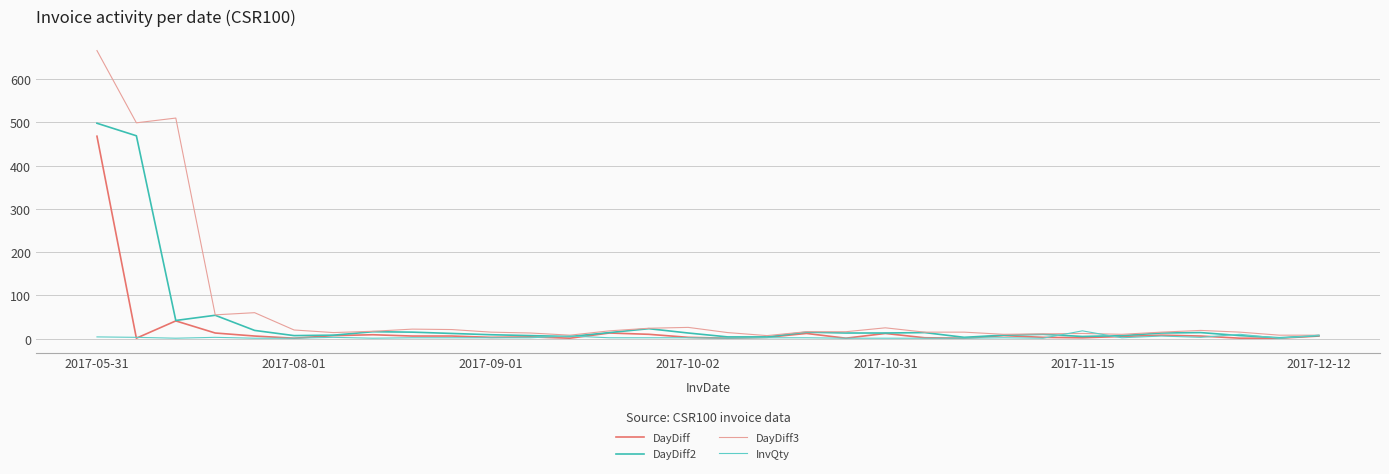

List the series in order of their overall mean, lowest first.

InvQty, DayDiff, DayDiff2, DayDiff3